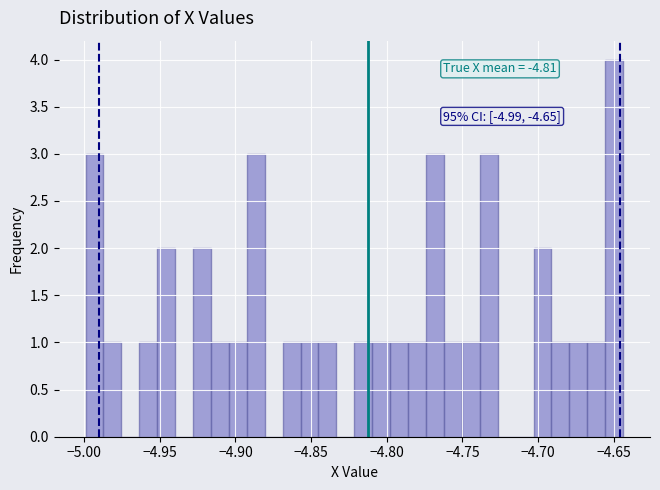

Around what value on the x-axis is the tallest bar? Give the approximate position of its centre, as read against the axis.

-4.650